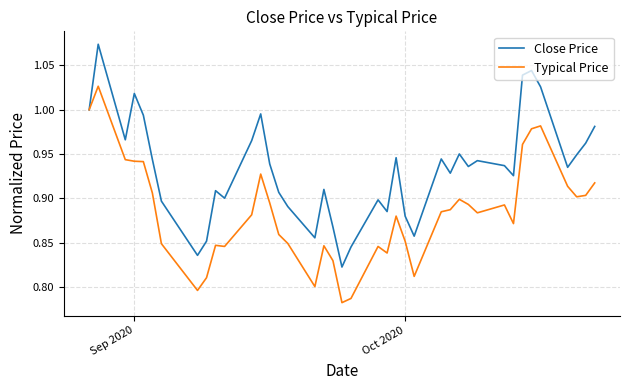

What is the difference between the maximum and second lowest values in the Close Price series?

0.2